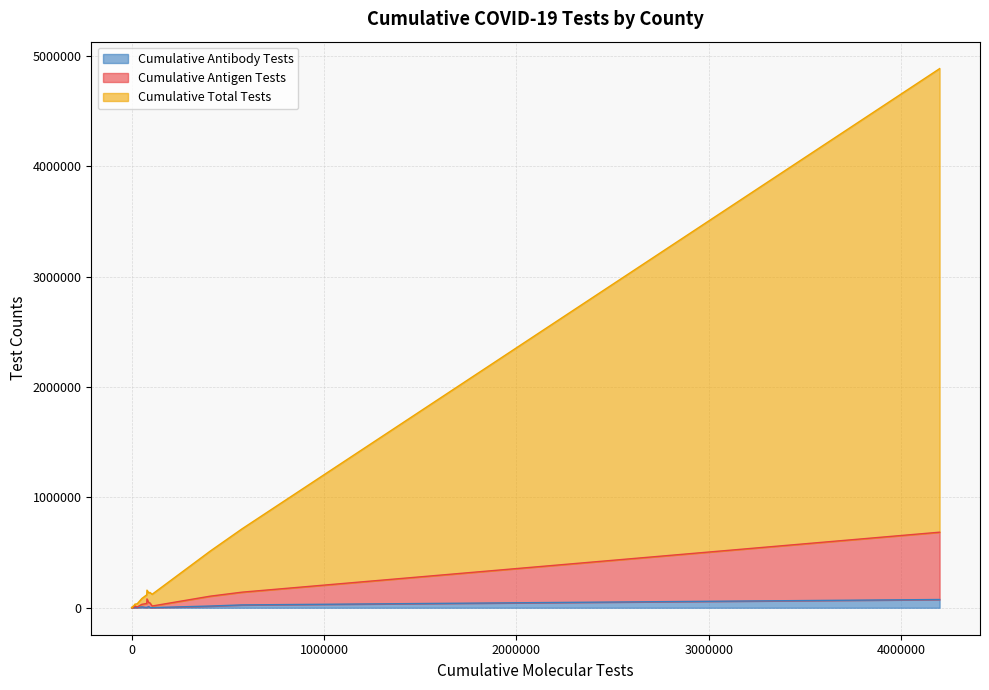

Reading left to right, what are all the values shown in this chart?

Cumulative Antigen Tests: ANDERSON=36839	ANDREWS=5873	ANGELINA=75574	ARANSAS=13204	ARCHER=1662	ARMSTRONG=1523	ATASCOSA=14352	AUSTIN=5534	BAILEY=1479	BANDERA=8414	BASTROP=42385	BAYLOR=3766	BEE=22957	BELL=89324	BEXAR=609968	BLANCO=3509	BORDEN=115	BOSQUE=9053	BOWIE=35389	BRAZORIA=115490
Cumulative Total Tests: ANDERSON=117288	ANDREWS=11876	ANGELINA=159636	ARANSAS=32042	ARCHER=6989	ARMSTRONG=2915	ATASCOSA=122387	AUSTIN=36550	BAILEY=4226	BANDERA=23608	BASTROP=139417	BAYLOR=6415	BEE=84045	BELL=513322	BEXAR=4885047	BLANCO=13355	BORDEN=331	BOSQUE=21887	BOWIE=134676	BRAZORIA=714672
Cumulative Antibody Tests: ANDERSON=2026	ANDREWS=328	ANGELINA=4352	ARANSAS=2862	ARCHER=842	ARMSTRONG=335	ATASCOSA=1446	AUSTIN=1852	BAILEY=94	BANDERA=807	BASTROP=2433	BAYLOR=527	BEE=8119	BELL=15673	BEXAR=74816	BLANCO=507	BORDEN=12	BOSQUE=586	BOWIE=10577	BRAZORIA=25836